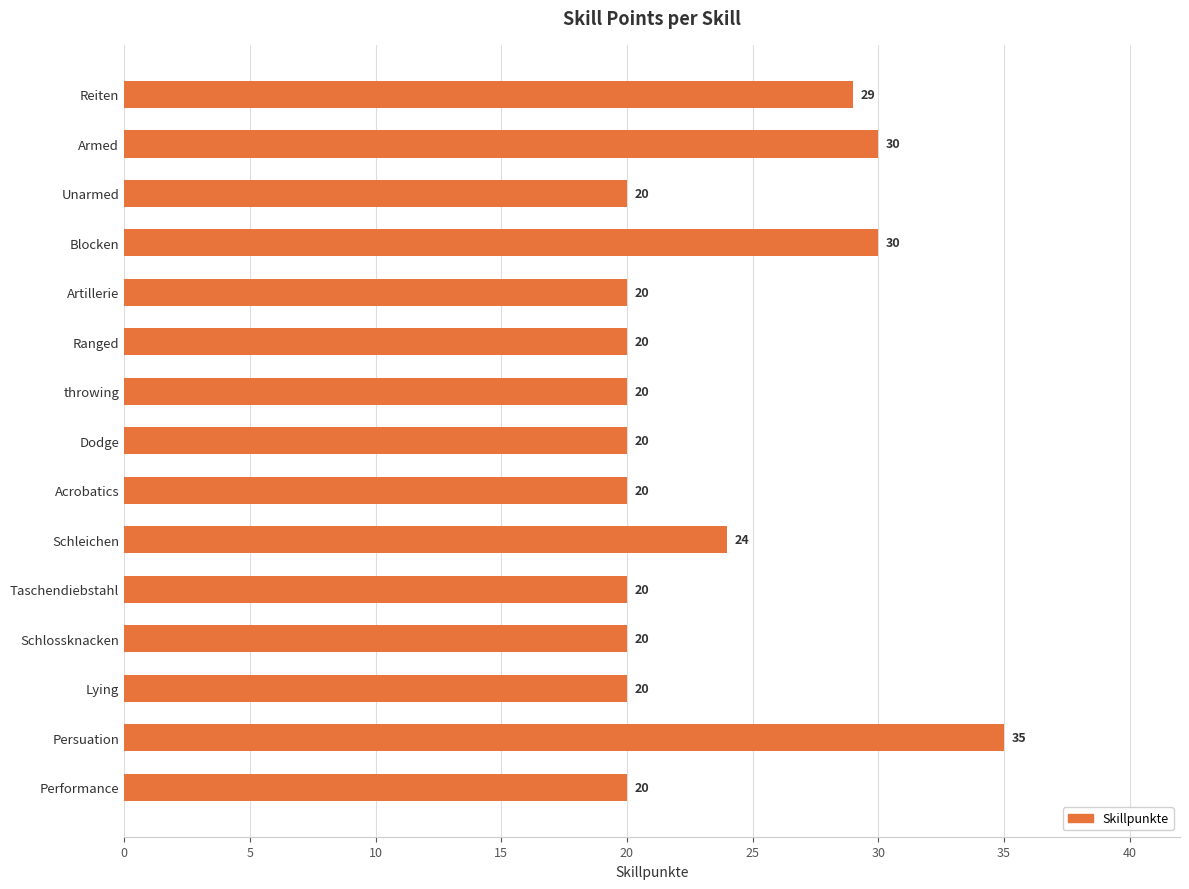

Is it true that the value at Taschendiebstahl is 30?

False